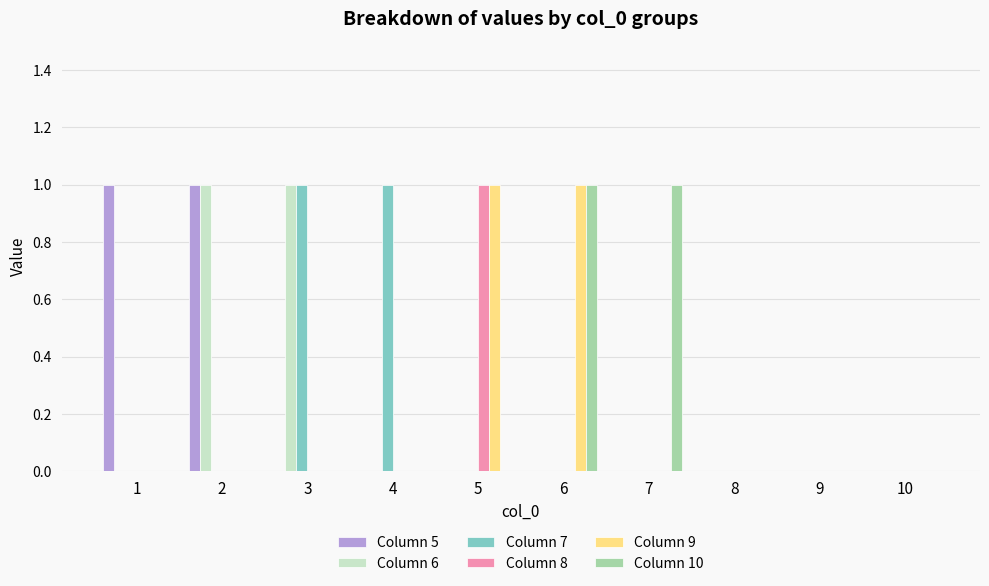

How many categories are shown in the chart?

10